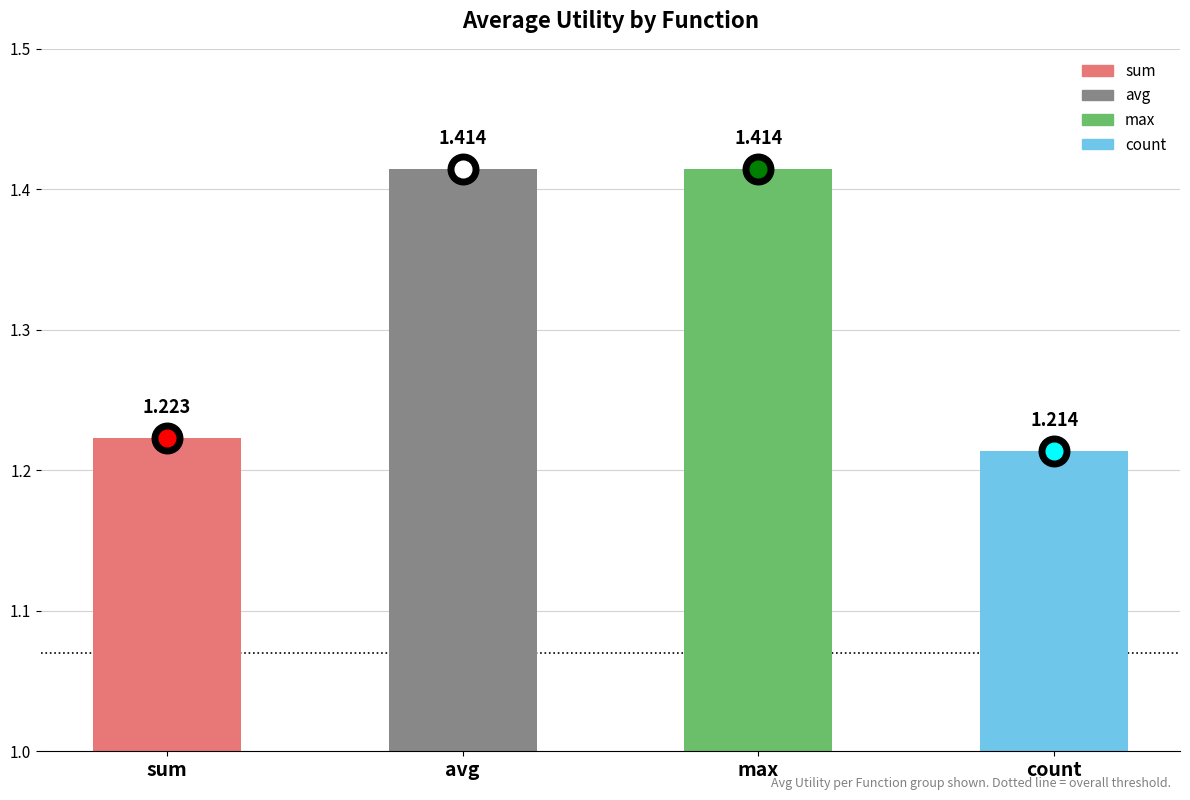

What is the label of the 3rd bar from the left?

max